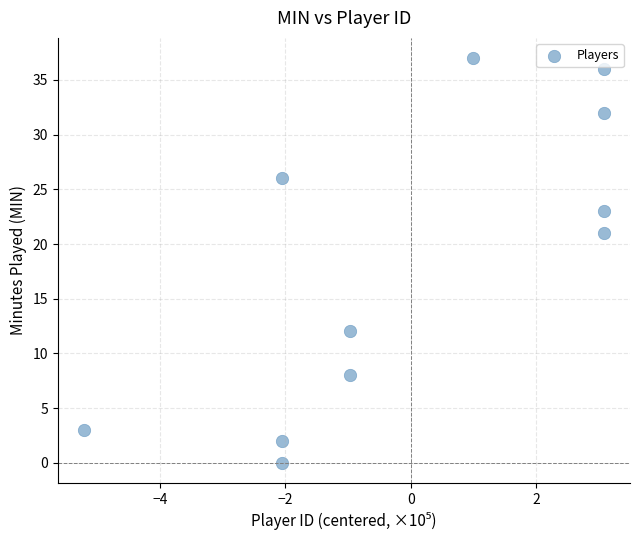

What is the range of Y values (max minus min)?

37